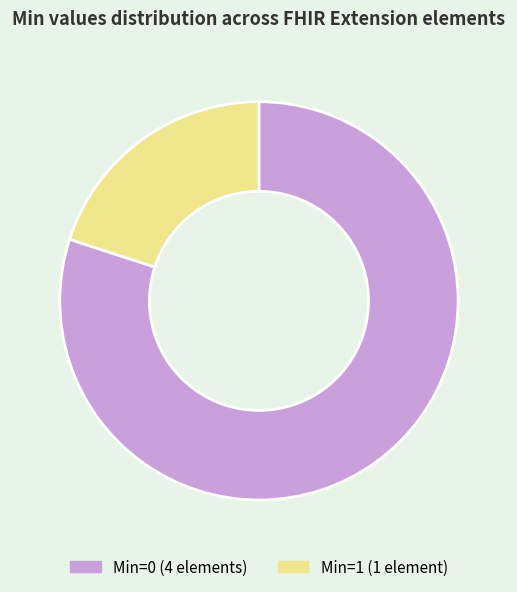

How many segments does this pie chart have?

2